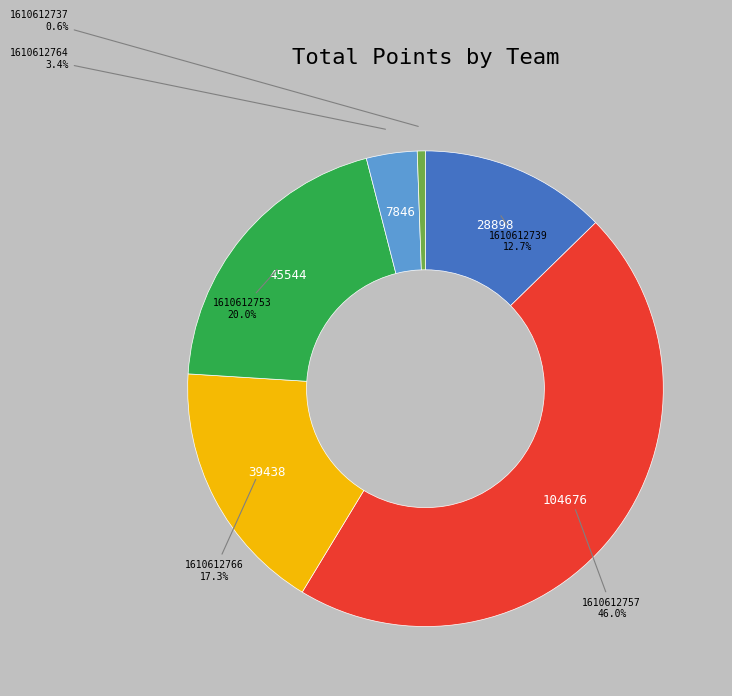

How many segments does this pie chart have?

6